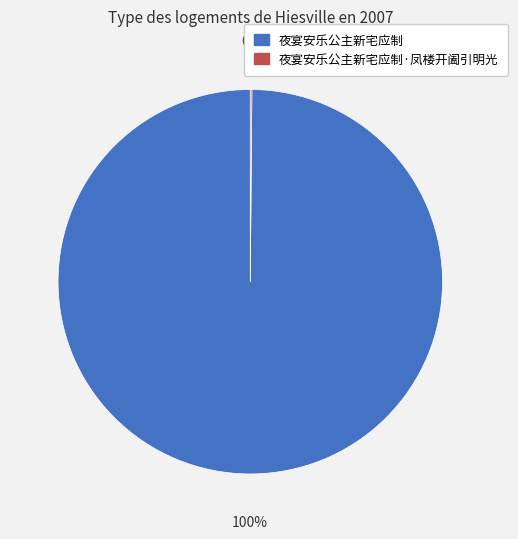

To the nearest percent, what is the average slice percentage?

50%